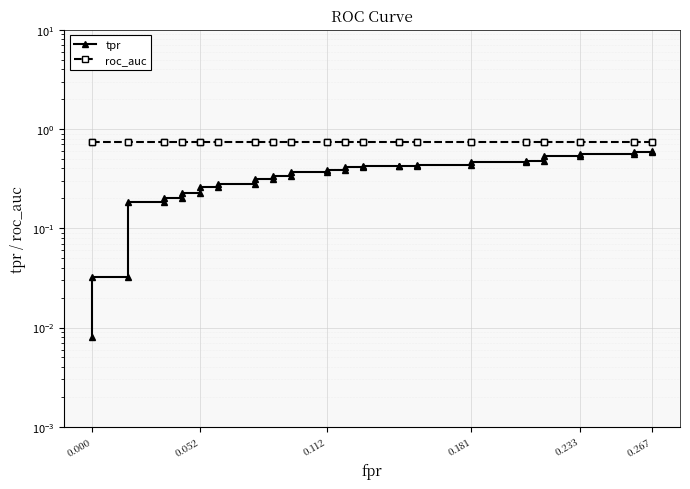

How many lines are shown in the chart?

2